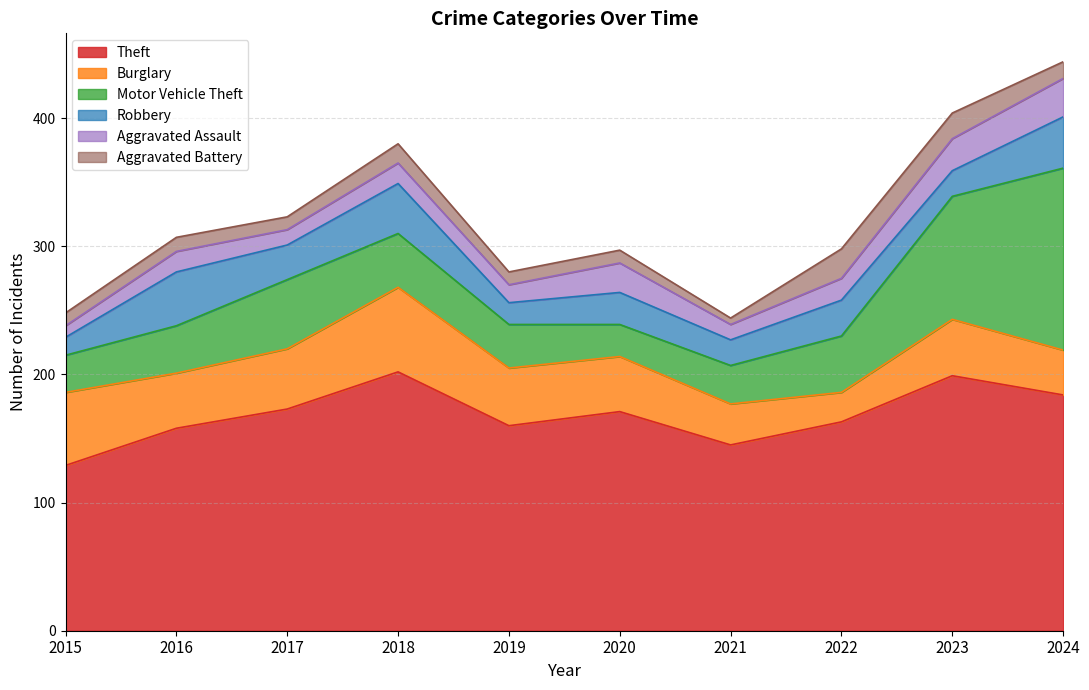

What is the highest value of the Robbery series?

42